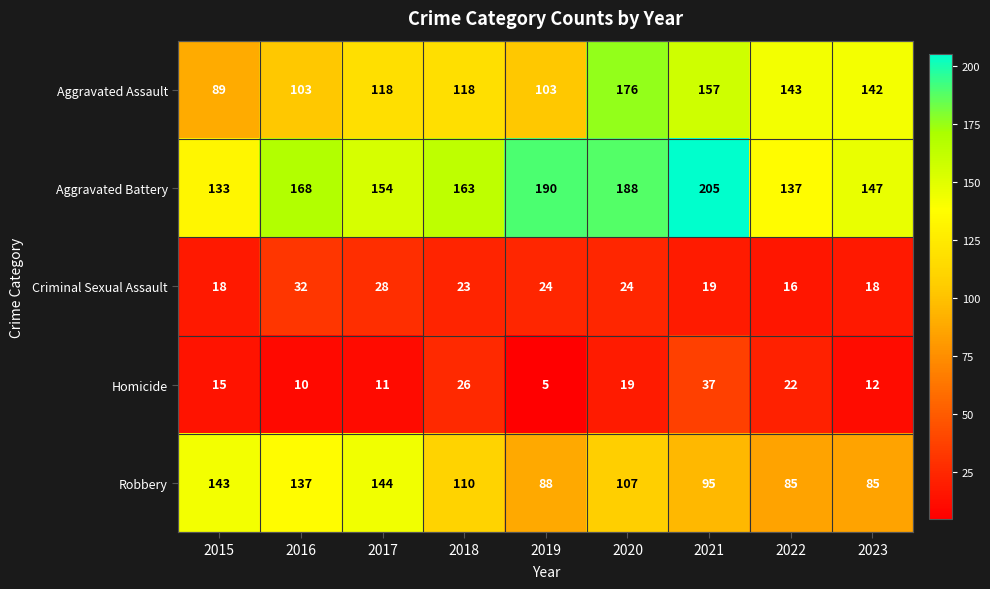

What is the difference between the second highest and minimum values in the Homicide series?

21